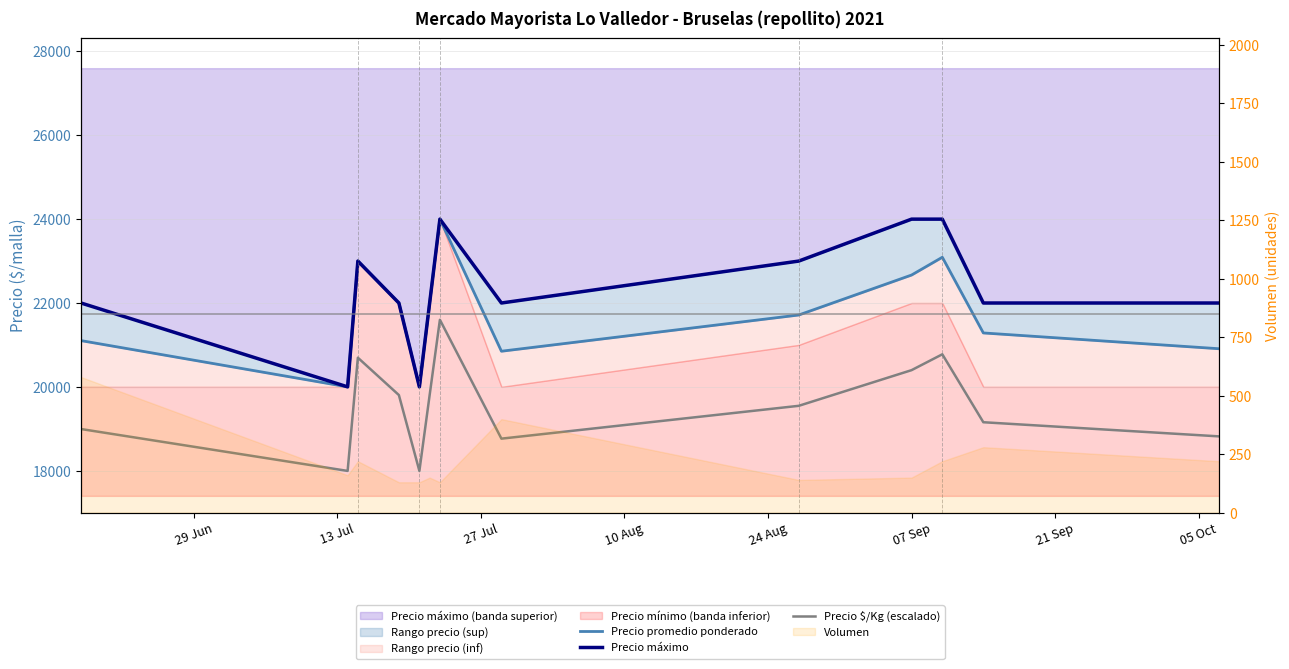

What is the label of the 2nd point from the left?

13 Jul